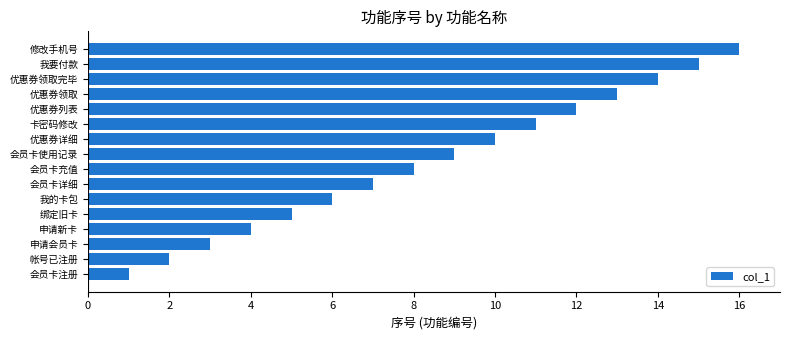

The chart shows a value of 3 at 会员卡充值. True or false?

False